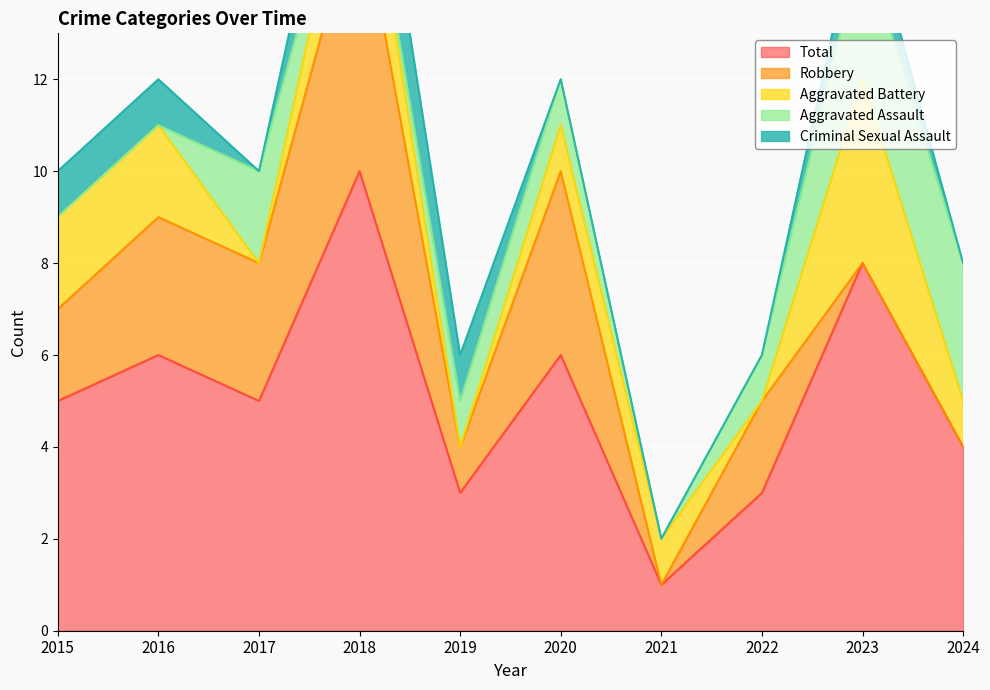

What is the difference between the Aggravated Battery values at 2024 and 2015?

1